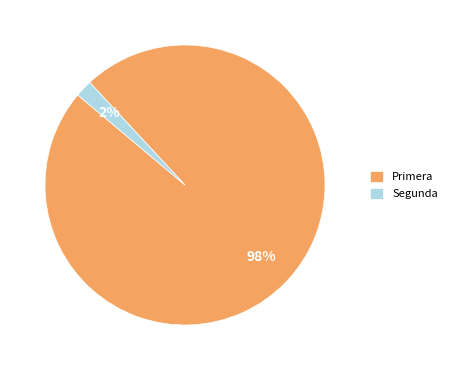

To the nearest percent, what is the difference between the Segunda and Primera slice percentages?

96%